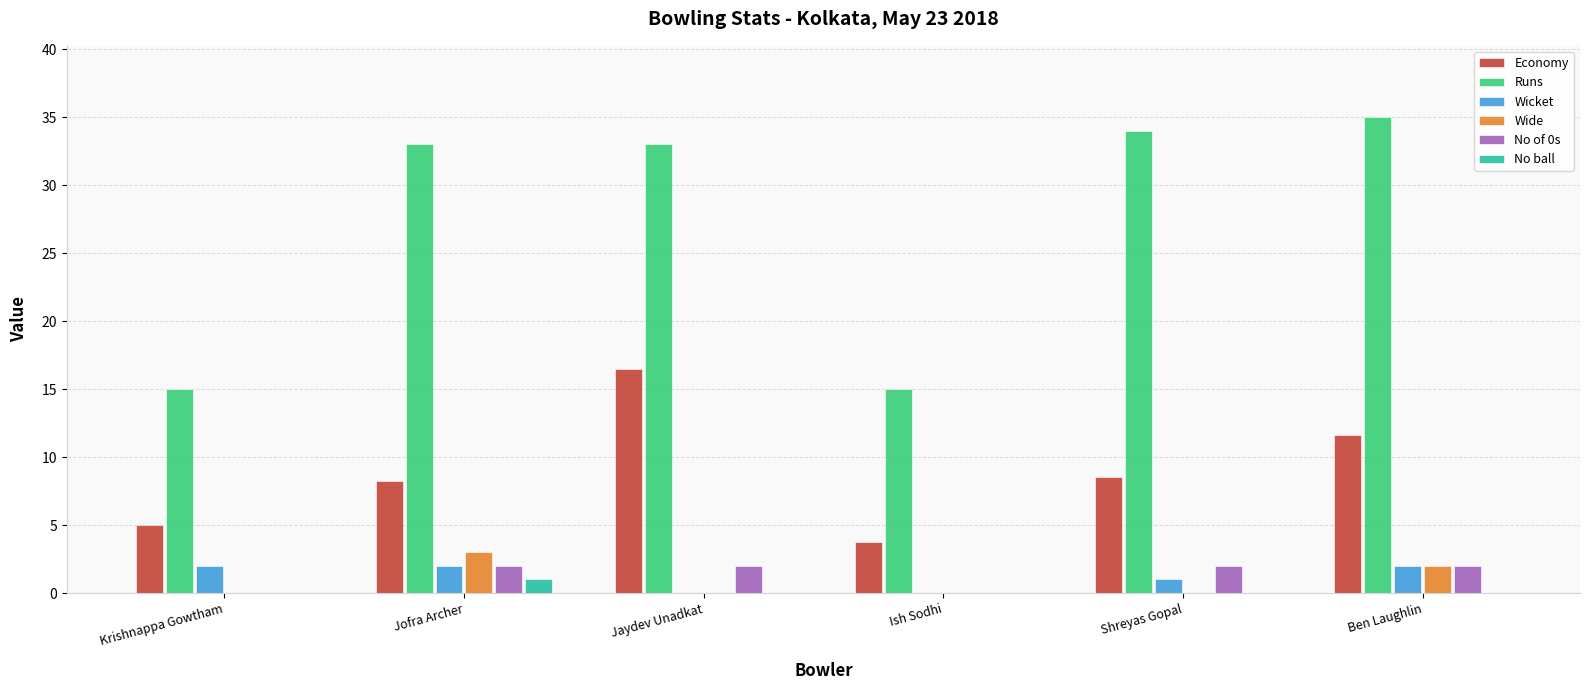

What is the sum of the Runs values at Krishnappa Gowtham and Shreyas Gopal?

49.0